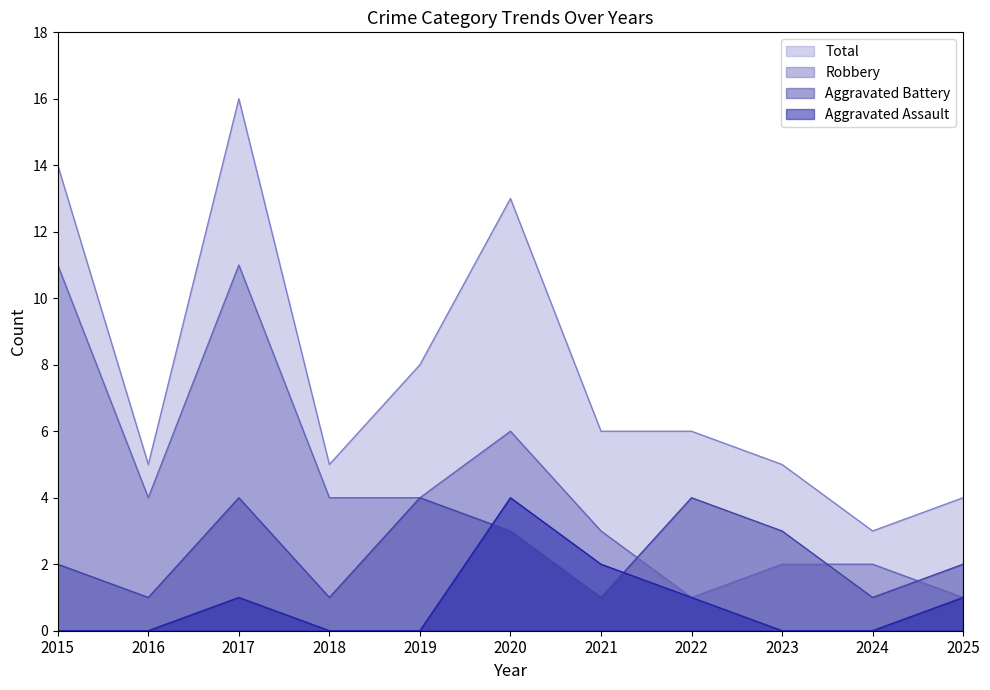

At which category does the chart reach its peak across all series?

2017